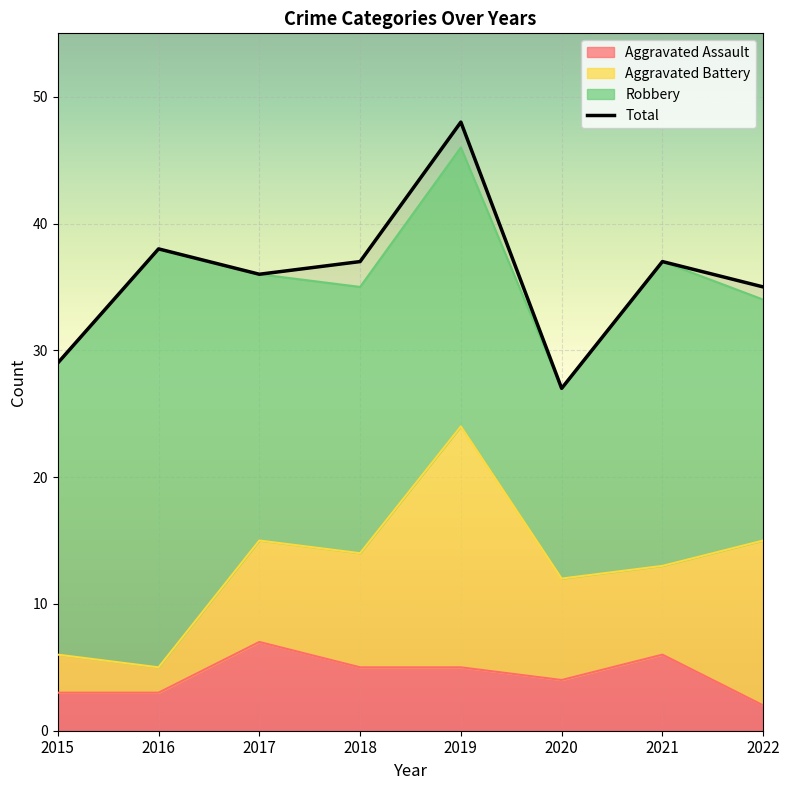

What is the total value across all series at 2022?

37